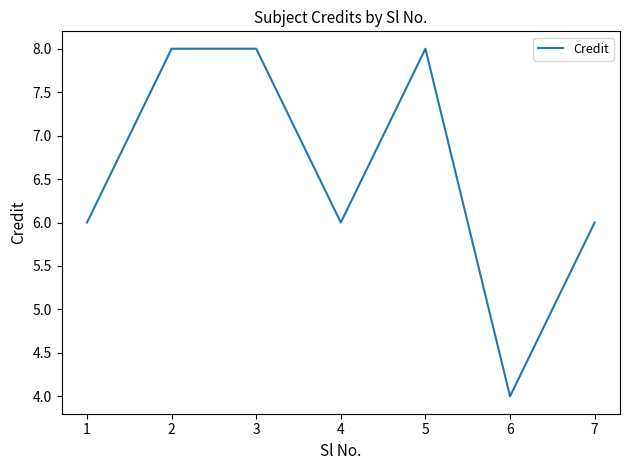

What is the minimum value shown in the chart?

4